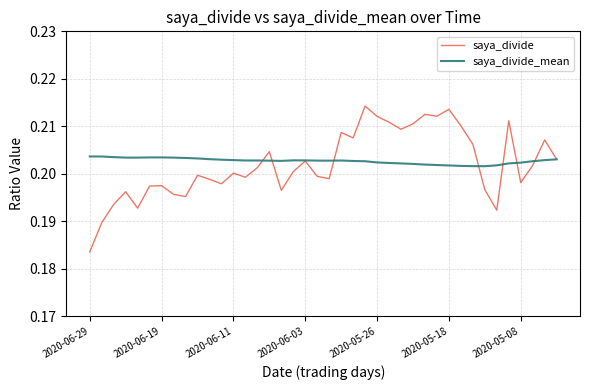

Which series has the largest total across all categories?

saya_divide_mean